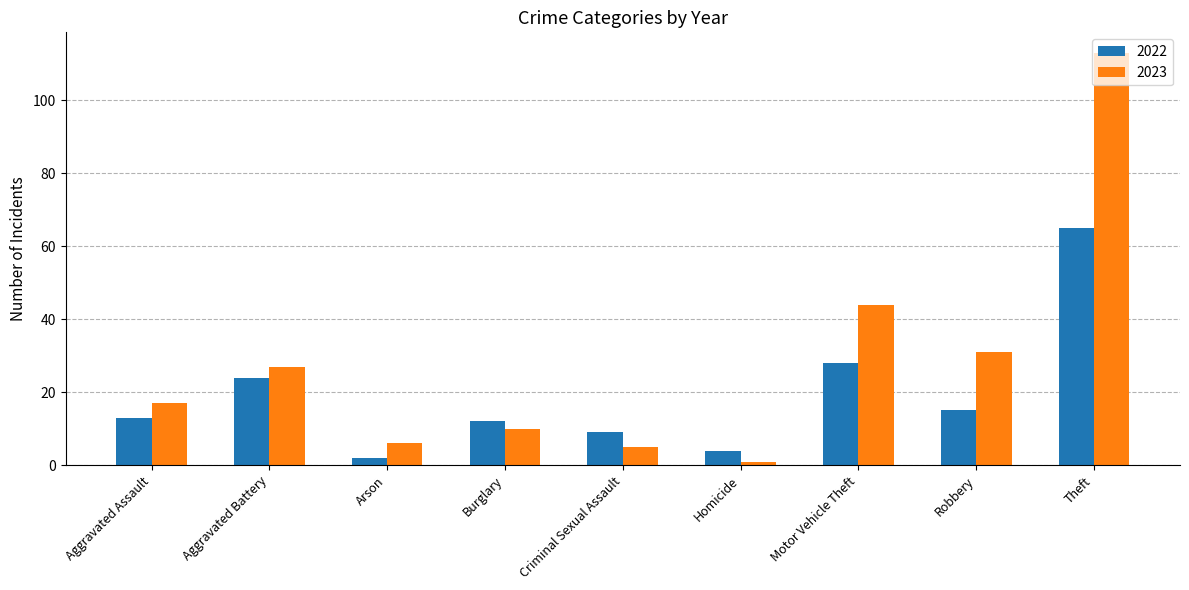

What value does the 2022 series have at Robbery?

15